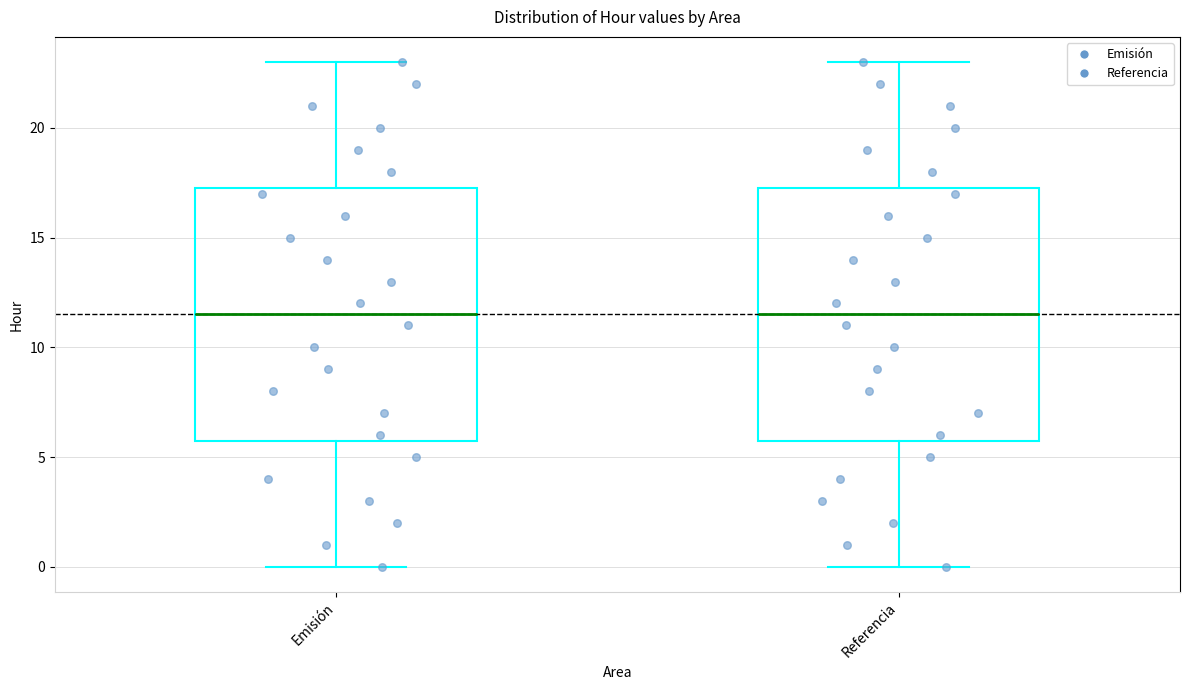

Where does the median line of the box for Emisión sit on the y-axis? The values are not printed on the chart, so give them approximately, as read against the axis.

11.5